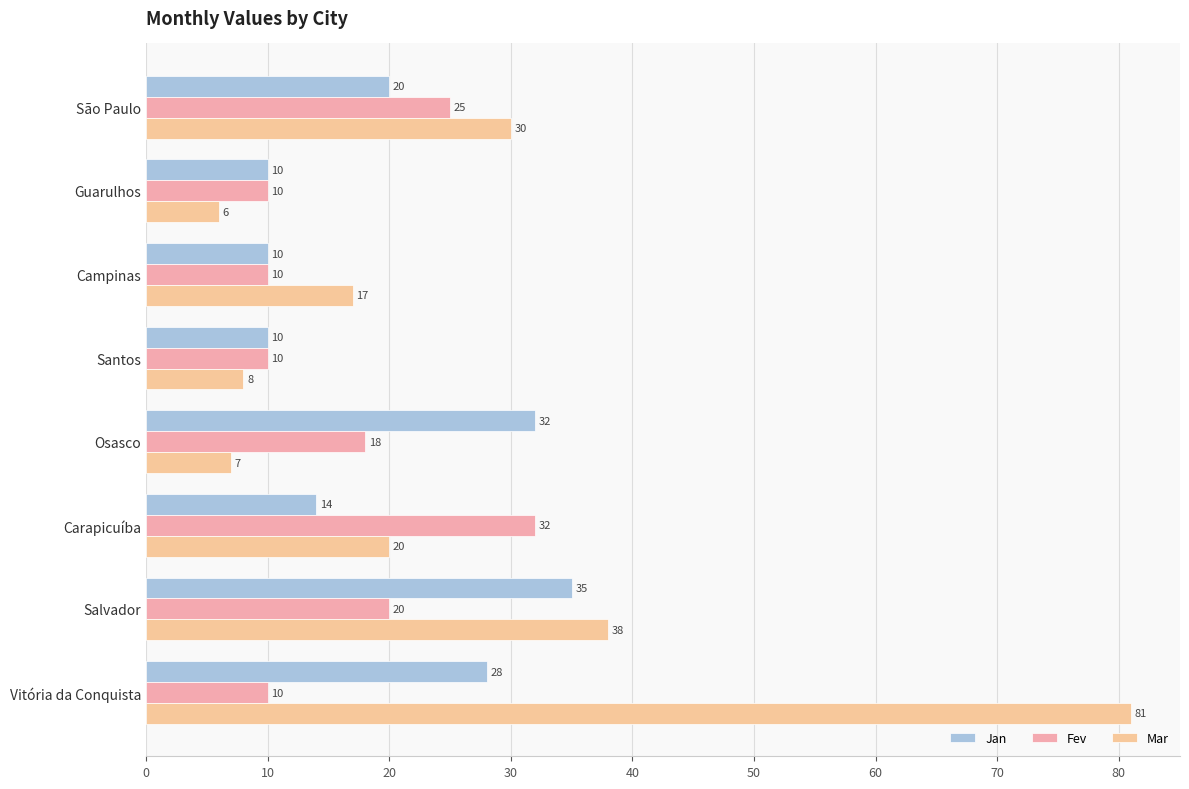

How many data points in Fev are less than 18?

4